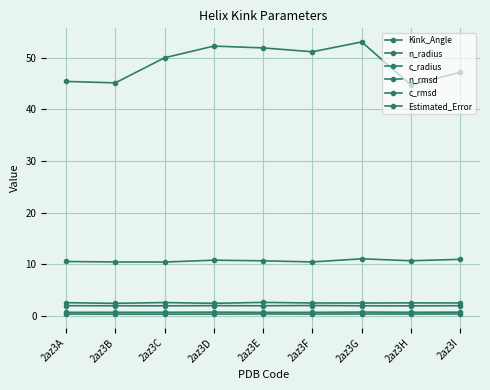

How many lines are shown in the chart?

6